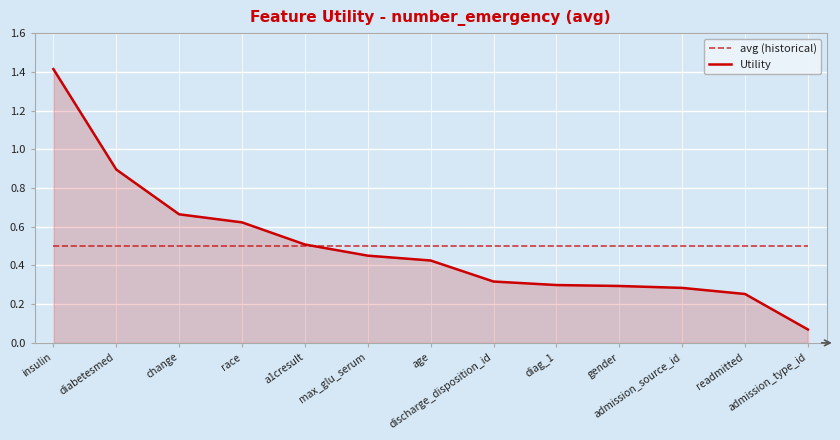

How many lines are shown in the chart?

2